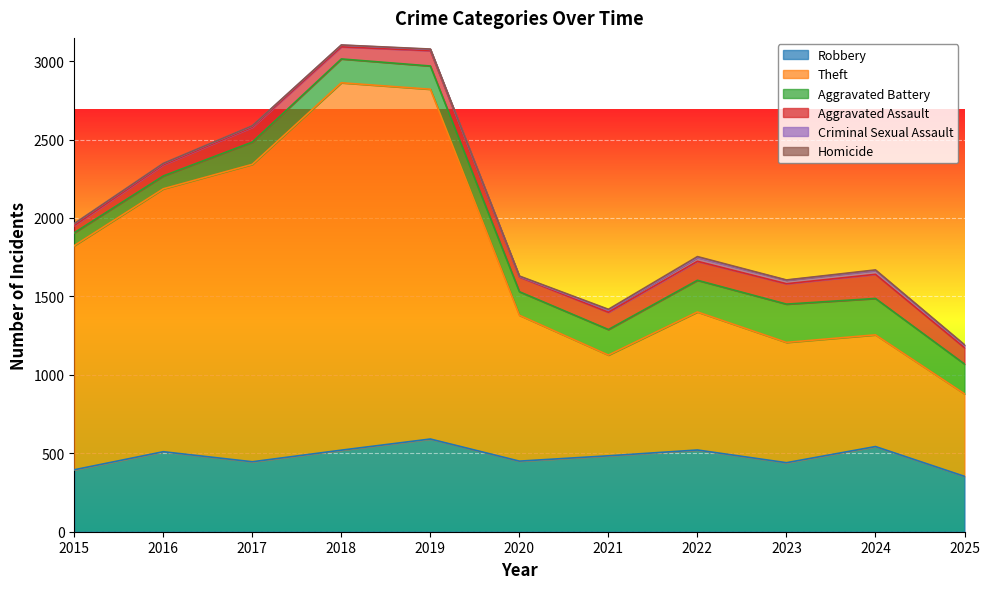

At 2022, list the series in order from smallest to largest.

Homicide, Criminal Sexual Assault, Aggravated Assault, Aggravated Battery, Robbery, Theft